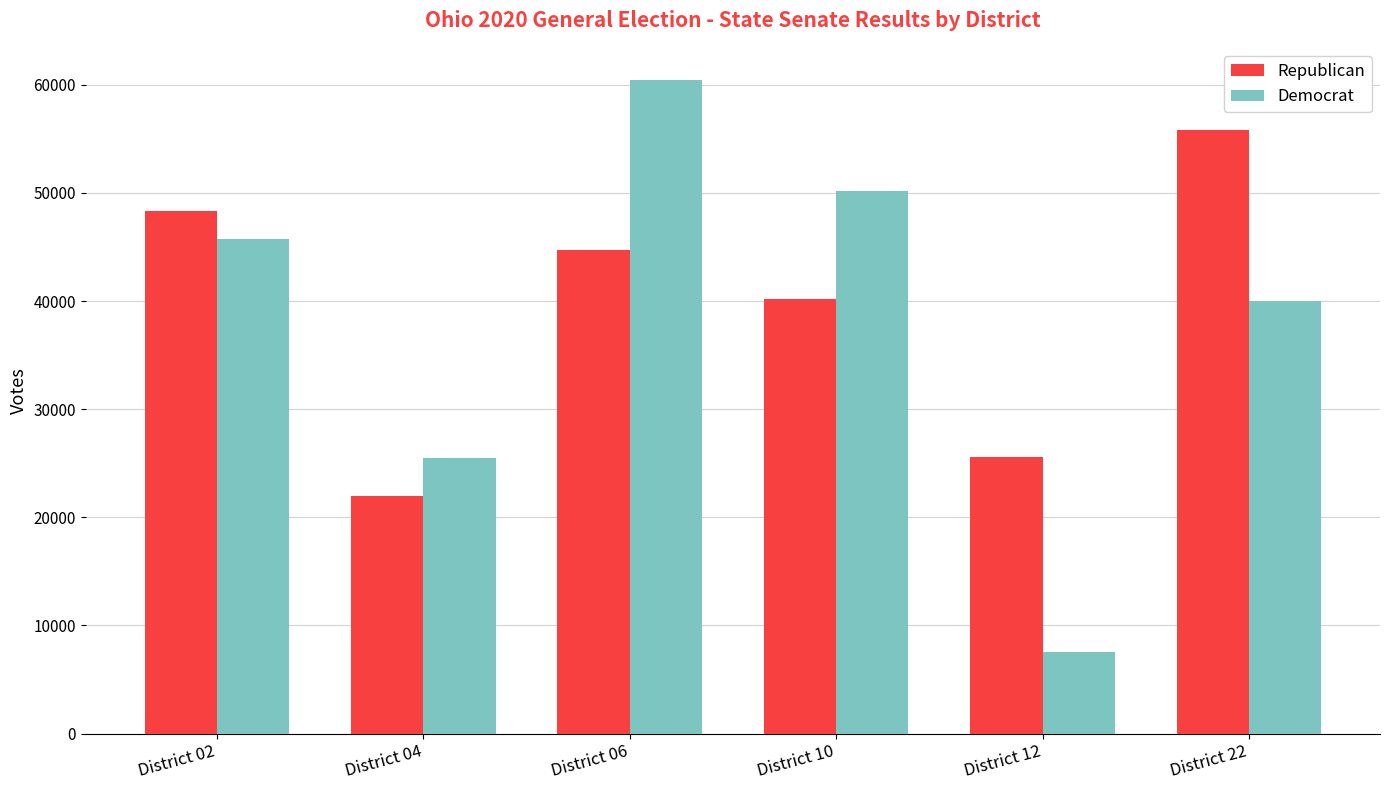

At which label does Democrat reach its peak?

District 06